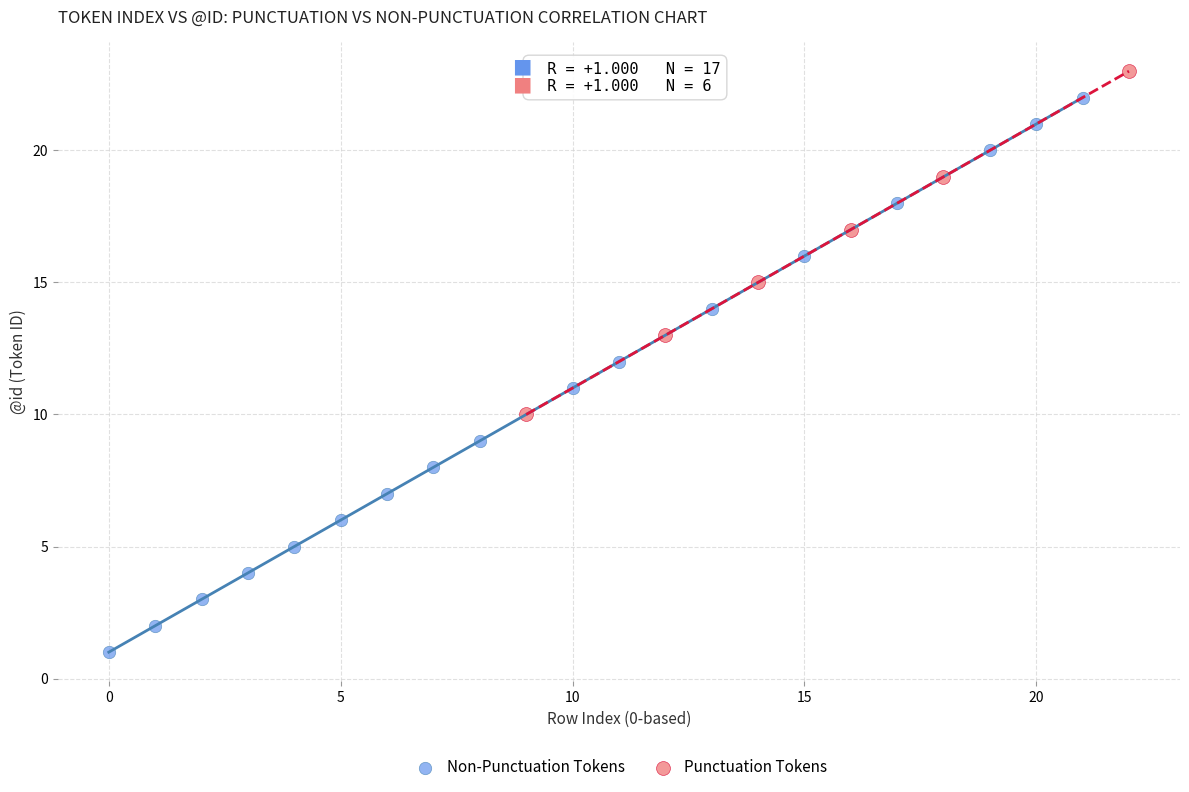

Which series contains the highest Y value?

Punctuation Tokens